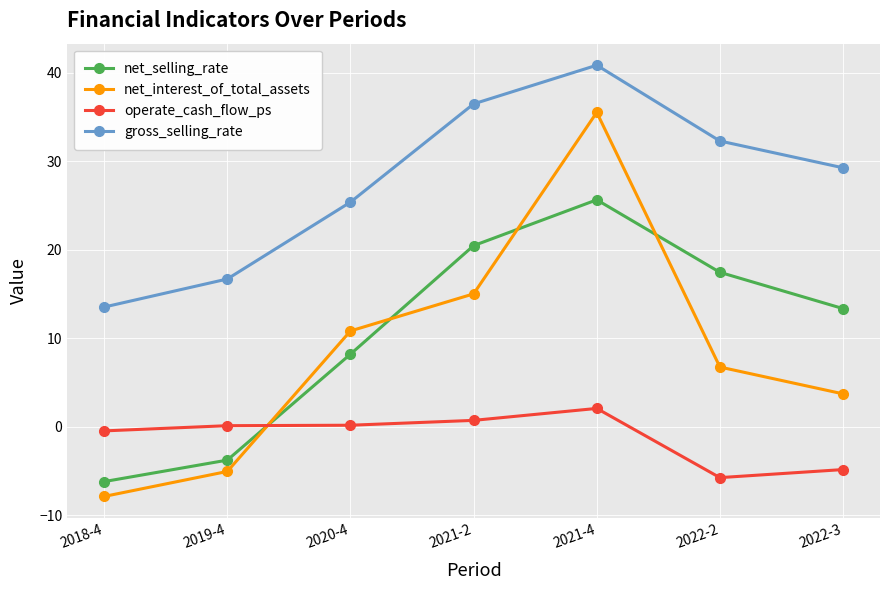

How many categories are shown in the chart?

7